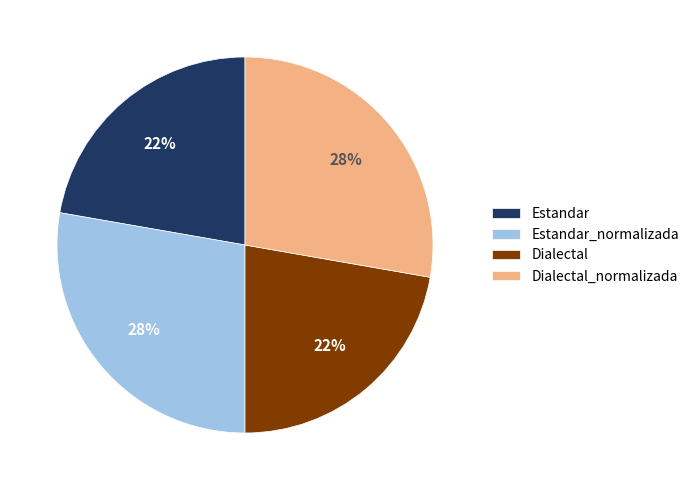

Is it true that Estandar_normalizada is 40% of the pie?

False